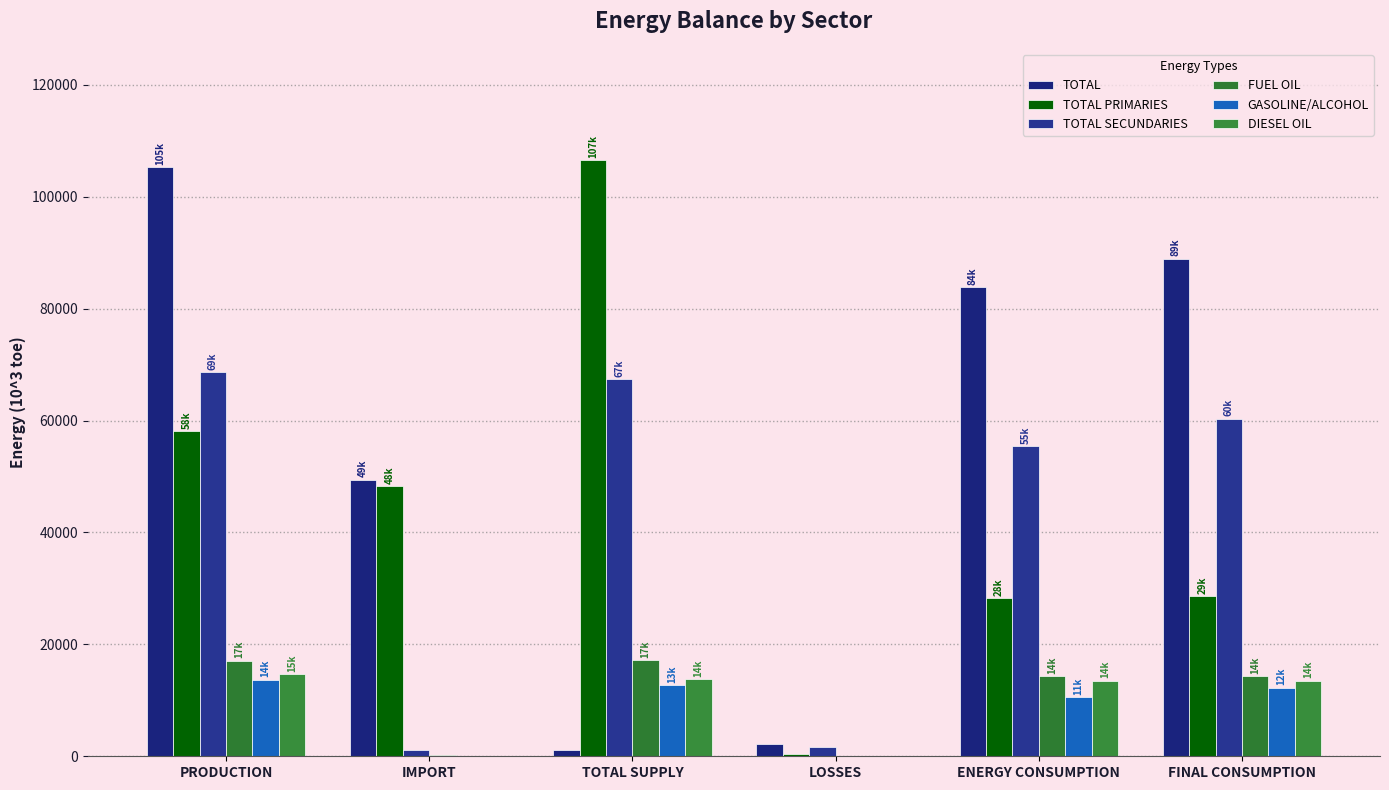

What is the spread (max minus min) of values at TOTAL SUPPLY?

105372.7